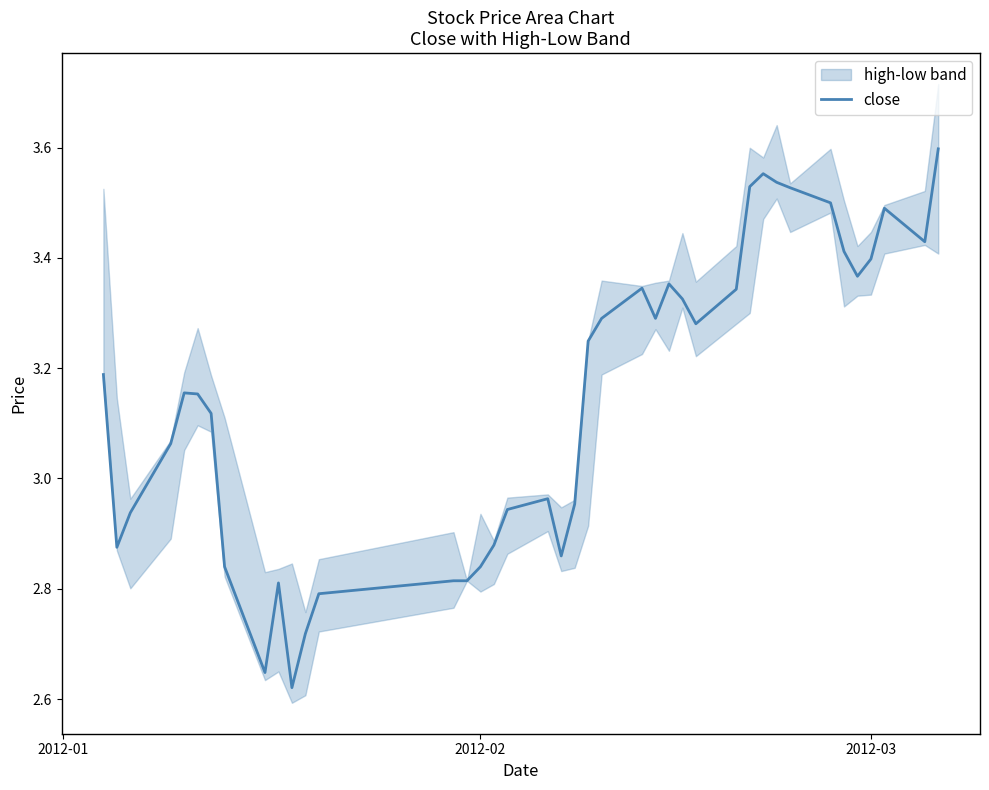

Reading left to right, extract all data points from this chart.

3.2	2.9	2.9	3.1	3.2	3.2	3.1	2.8	2.6	2.8	2.6	2.7	2.8	2.8	2.8	2.8	2.9	2.9	3.0	2.9	3.0	3.2	3.3	3.3	3.3	3.4	3.3	3.3	3.3	3.5	3.6	3.5	3.5	3.5	3.4	3.4	3.4	3.5	3.4	3.6